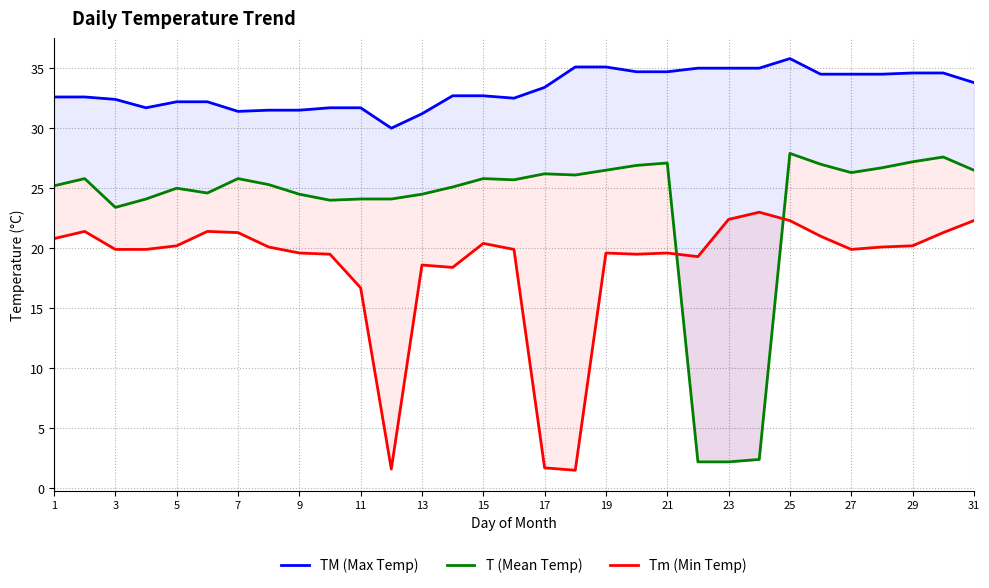

How many values in the Tm (Min Temp) series are below 19?

6